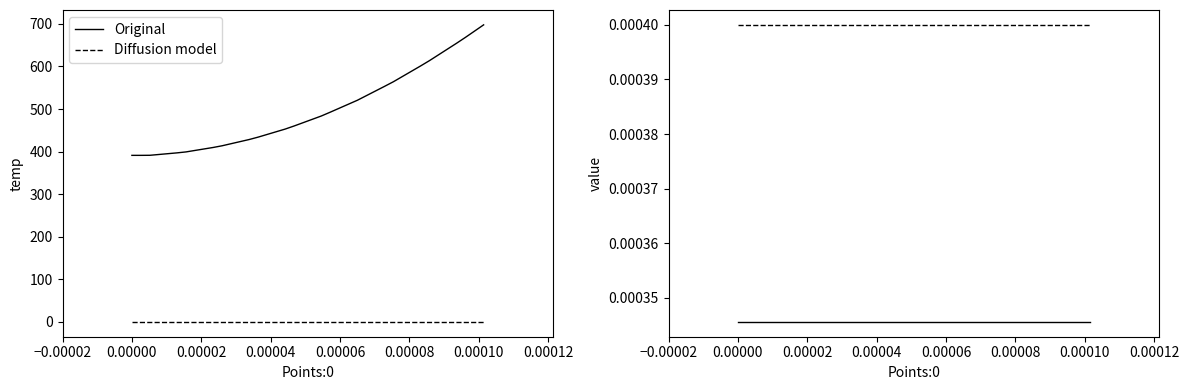

True or false: Original has more than 1 points higher than both neighbors.

False